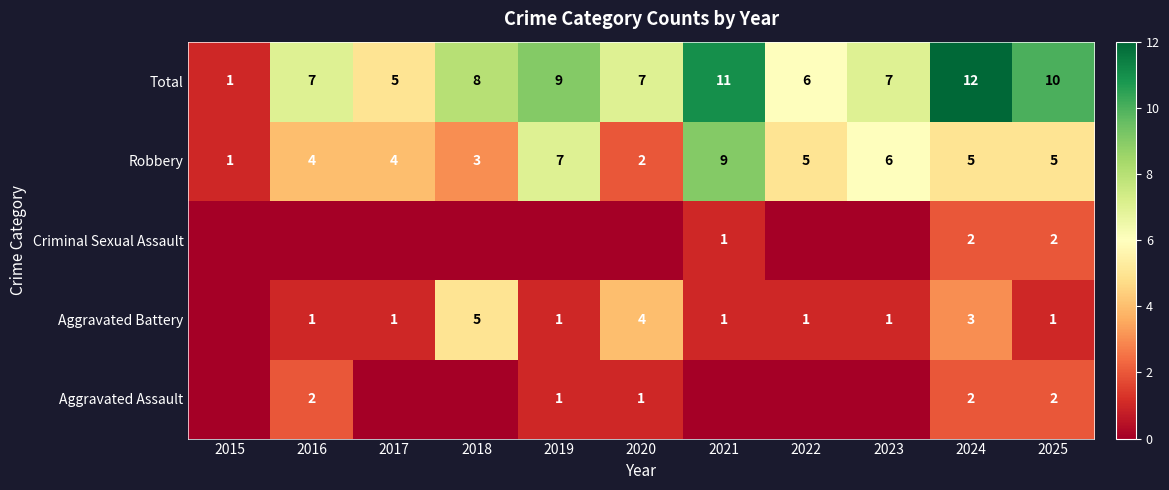

Read the Robbery value at 2022.

5